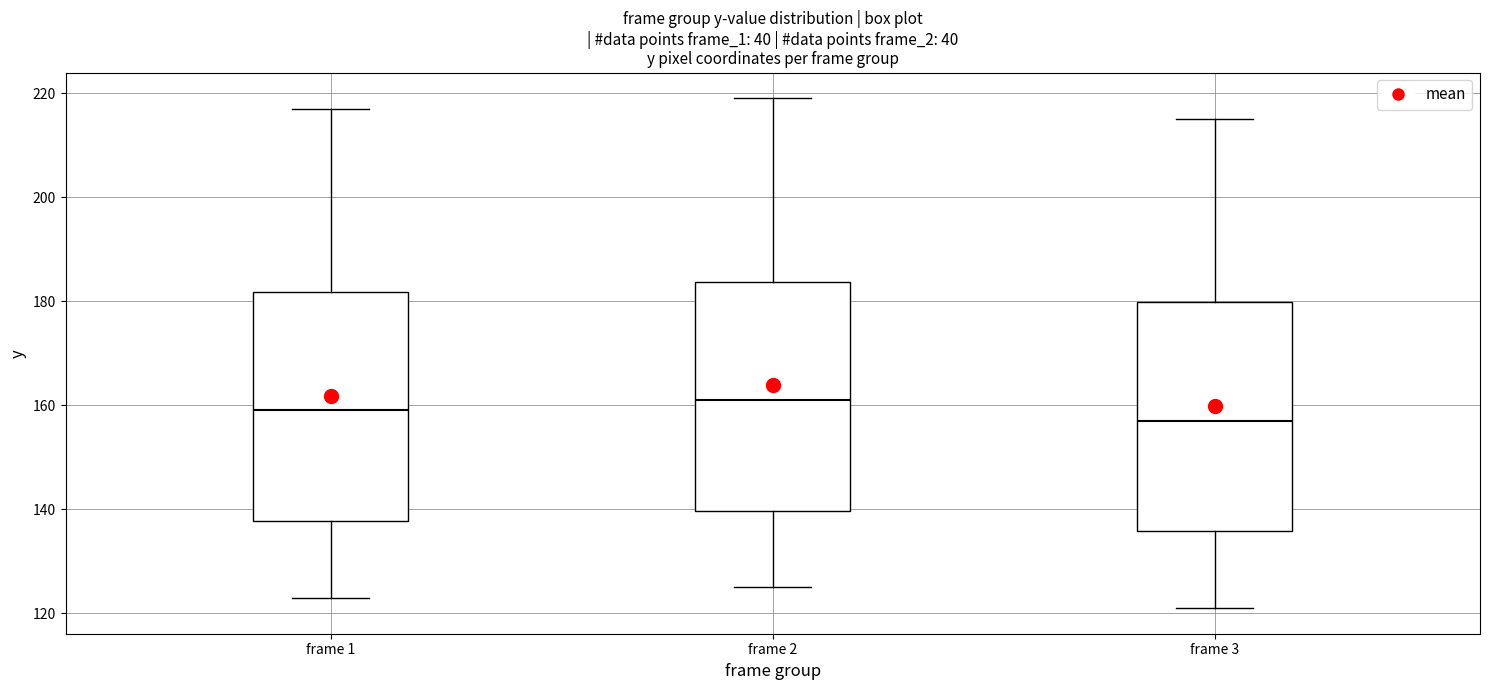

Which box has the lowest median line?

frame 3